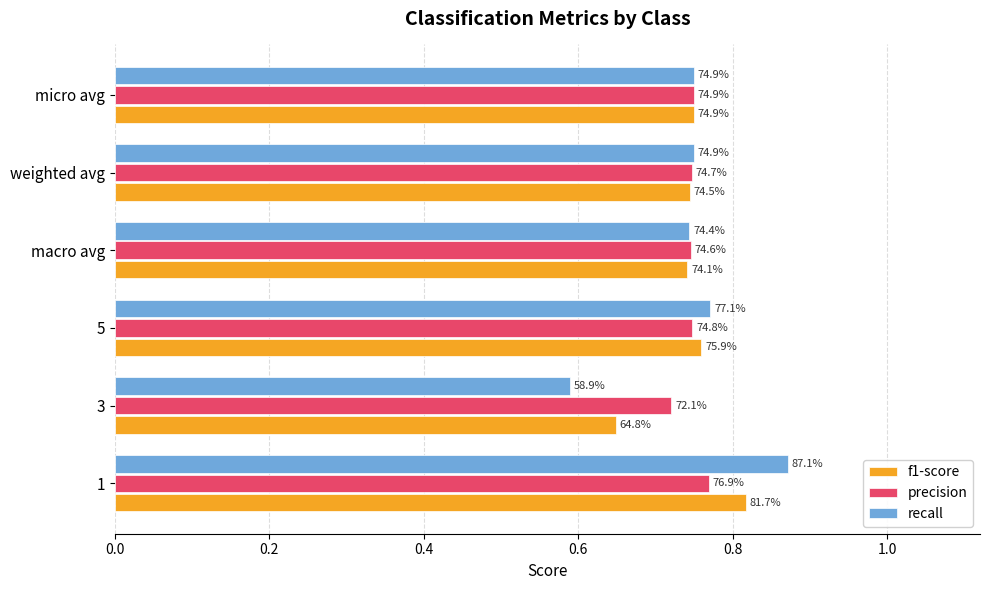

What are all the series names shown in the legend?

f1-score, precision, recall